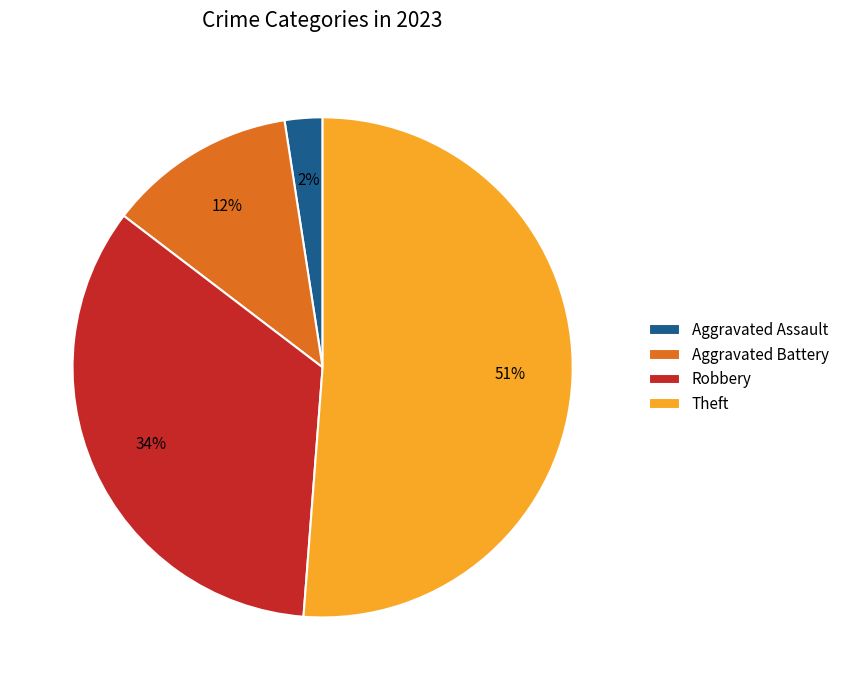

Which slice is the smallest?

Aggravated Assault